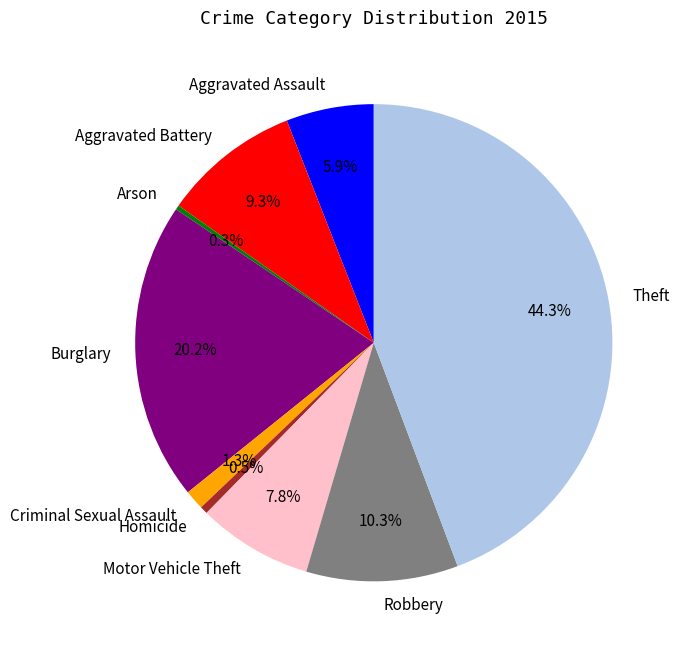

To the nearest percent, what portion does Aggravated Battery represent?

9%